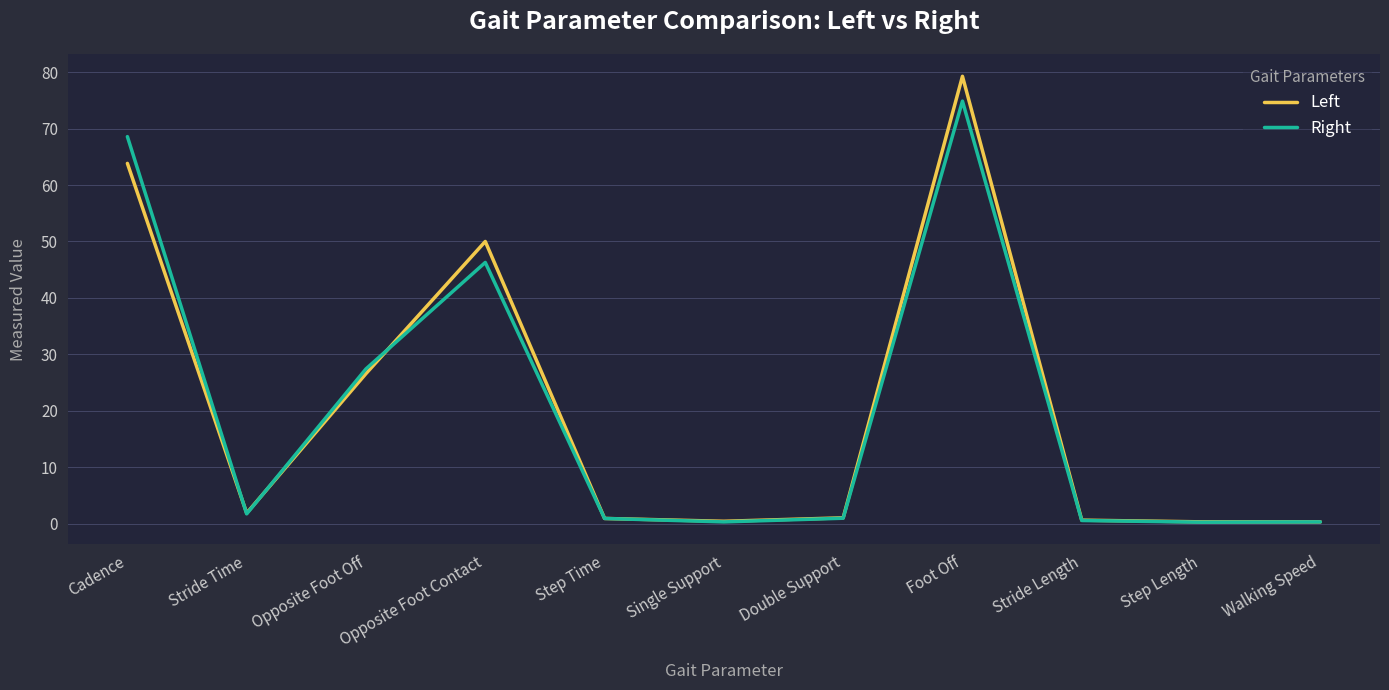

List the series in order of their peak value, highest first.

Left, Right